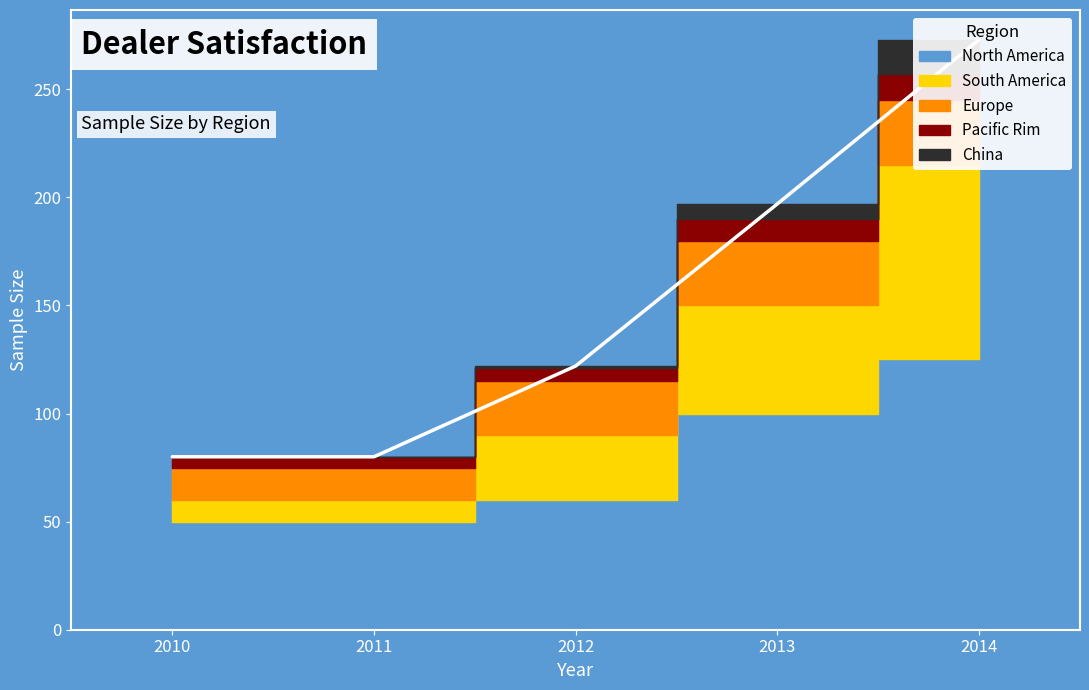

True or false: South America and Pacific Rim cross at least once.

False